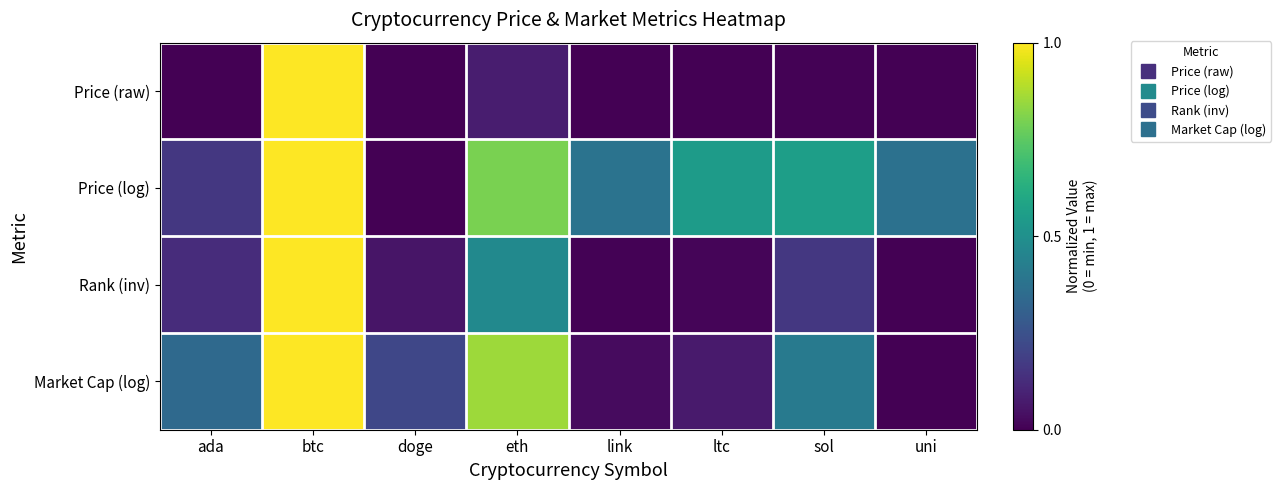

Reading left to right, transcribe all the data shown in this chart.

Price (raw): ada=0.0	btc=1.0	doge=0.0	eth=0.1	link=0.0	ltc=0.0	sol=0.0	uni=0.0
Price (log): ada=0.2	btc=1.0	doge=0.0	eth=0.8	link=0.4	ltc=0.6	sol=0.6	uni=0.4
Rank (inv): ada=0.1	btc=1.0	doge=0.1	eth=0.5	link=0.0	ltc=0.0	sol=0.2	uni=0.0
Market Cap (log): ada=0.3	btc=1.0	doge=0.2	eth=0.9	link=0.0	ltc=0.1	sol=0.4	uni=0.0